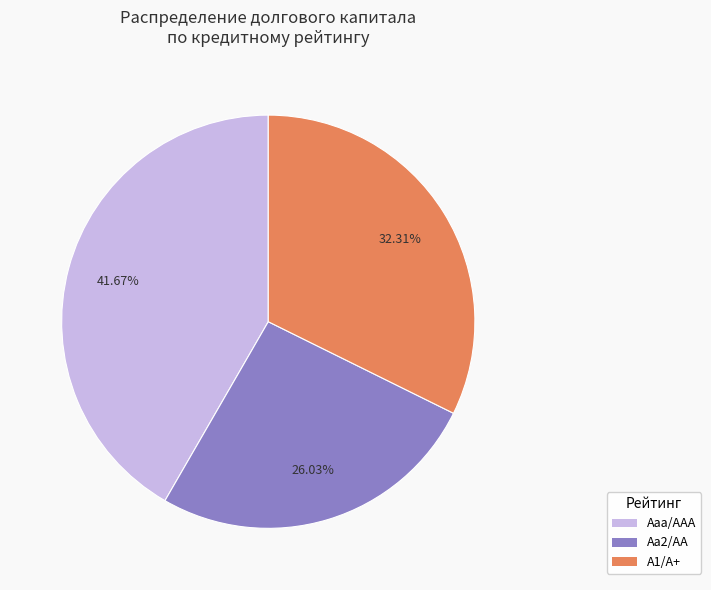

Does any single category account for the majority?

No